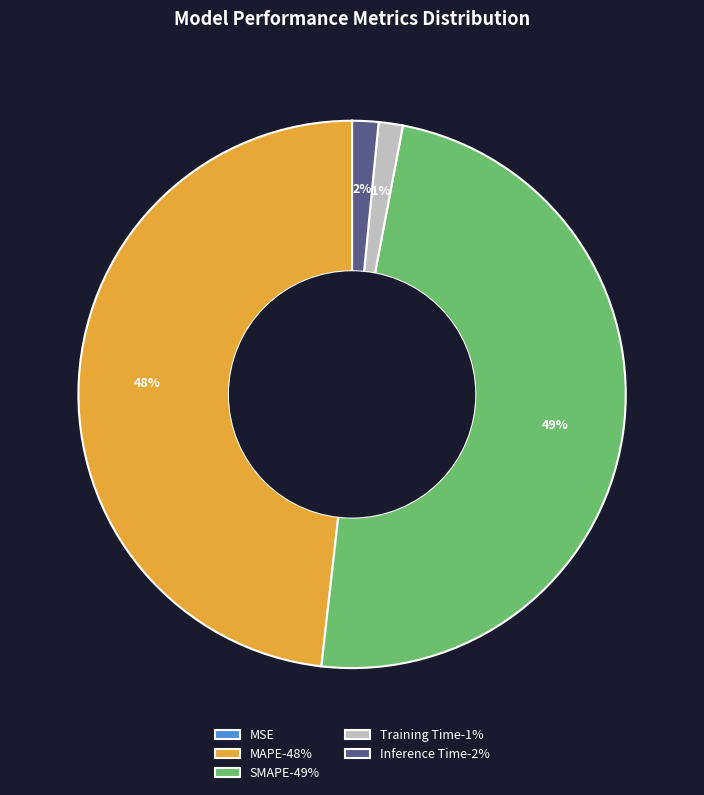

To the nearest percent, what is the average slice percentage?

20%